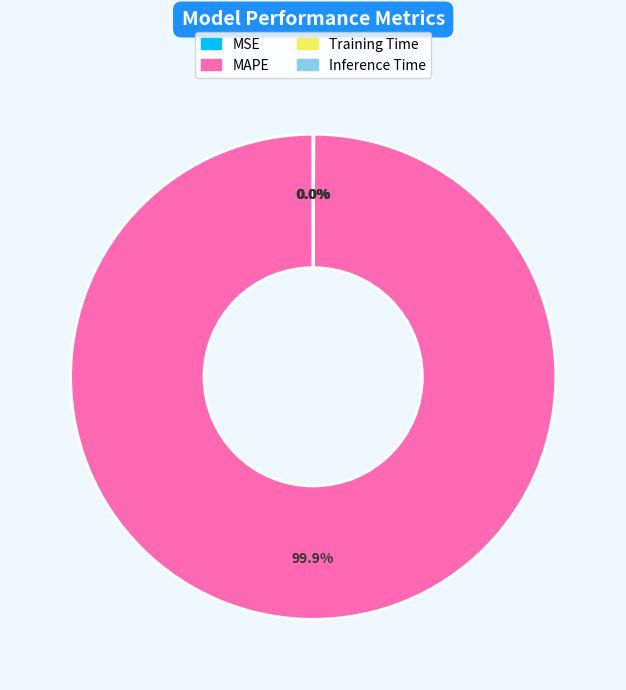

What is the majority slice?

MAPE